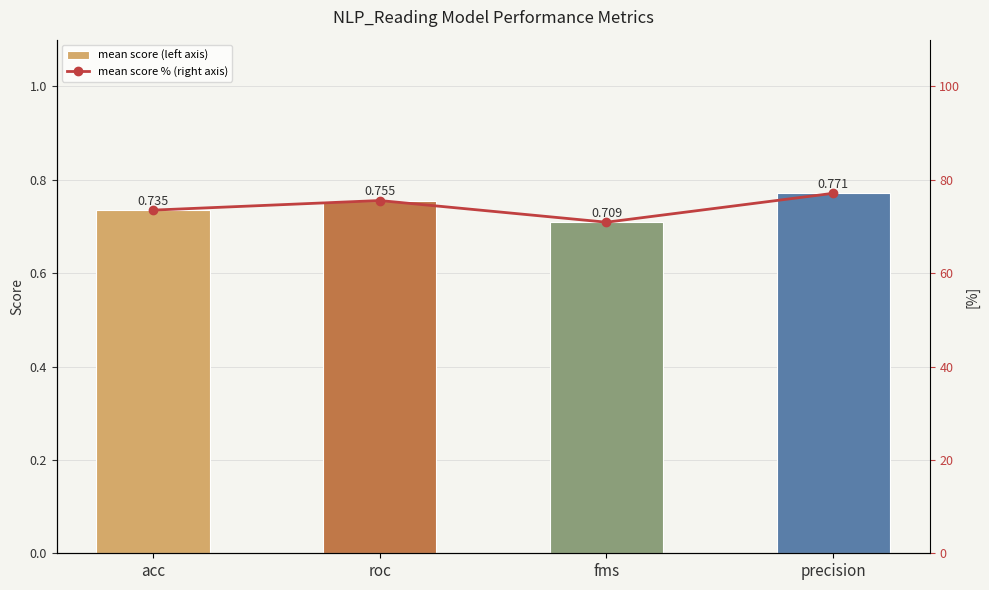

What is the label of the 2nd bar from the left?

roc